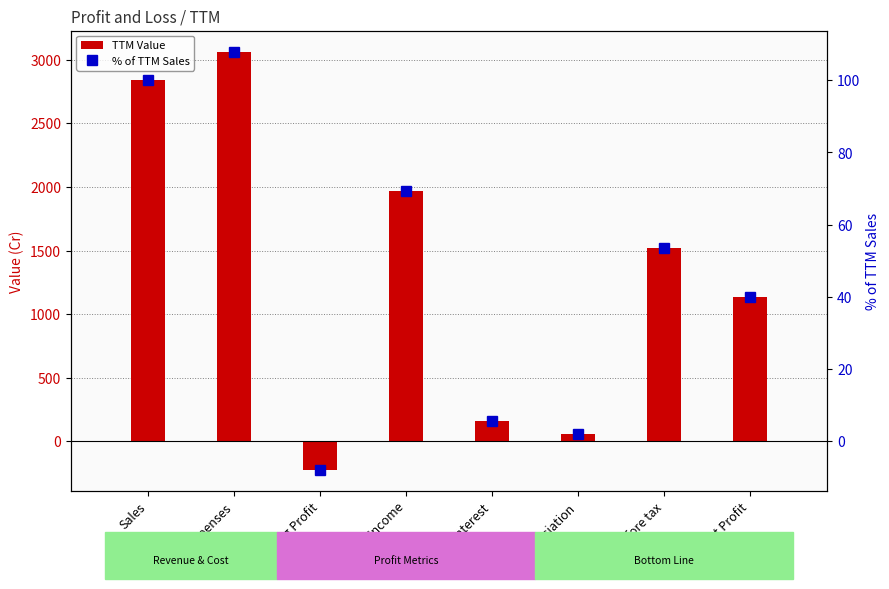

Is the value of % of TTM Sales at Other Income greater than the value of TTM Value at Profit before tax?

No